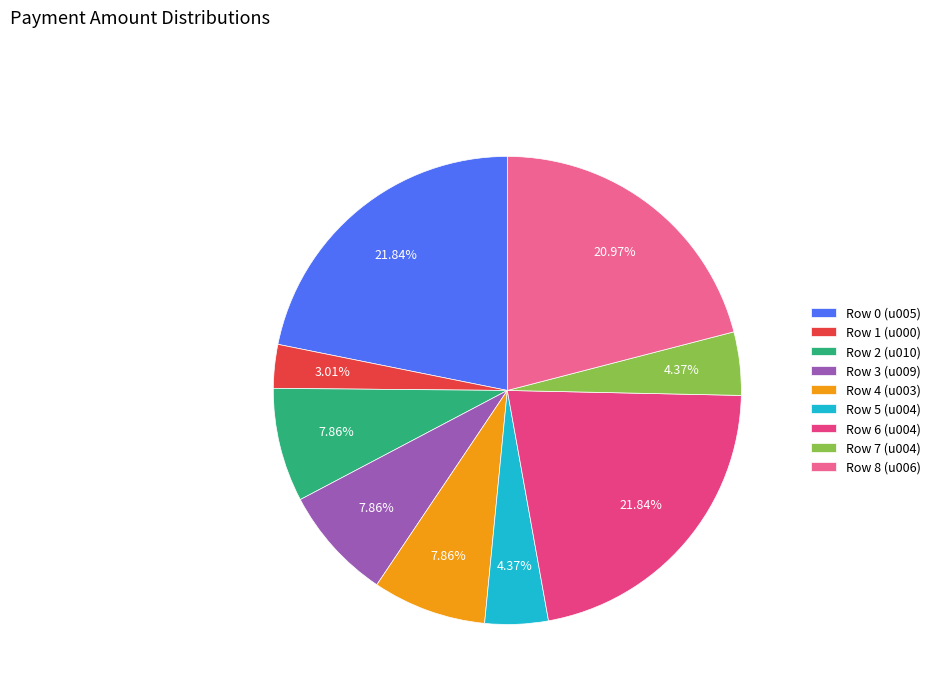

Is there a majority slice in this chart?

No